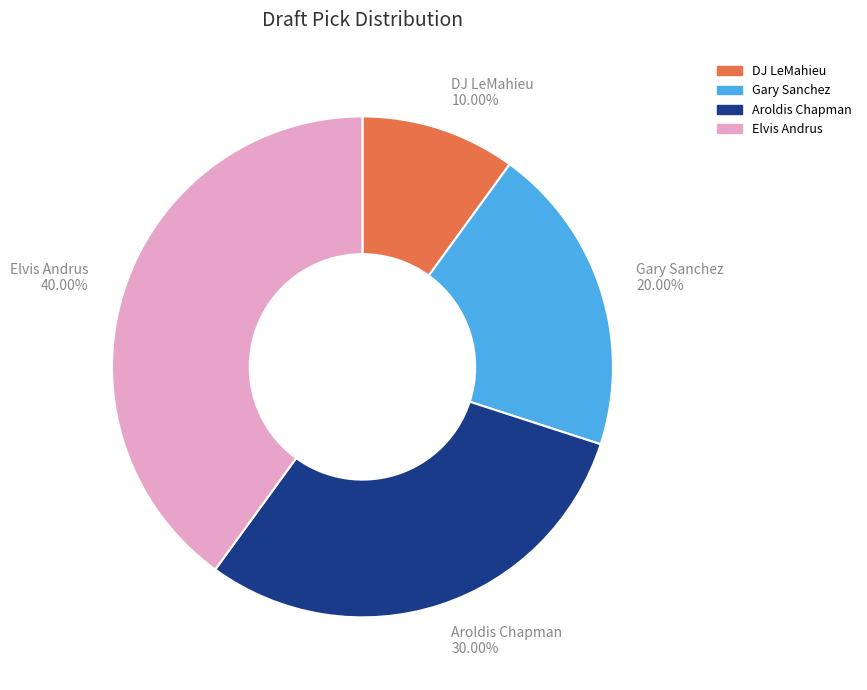

Which has a higher value, DJ LeMahieu 10.00% or Elvis Andrus 40.00%?

Elvis Andrus 40.00%